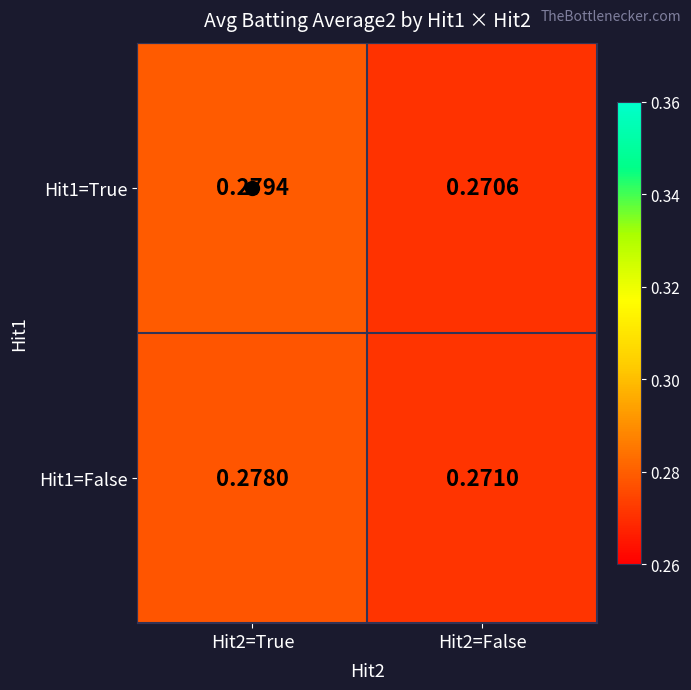

Is the value of Hit1=False at Hit2=True greater than the value of Hit1=True at Hit2=False?

Yes